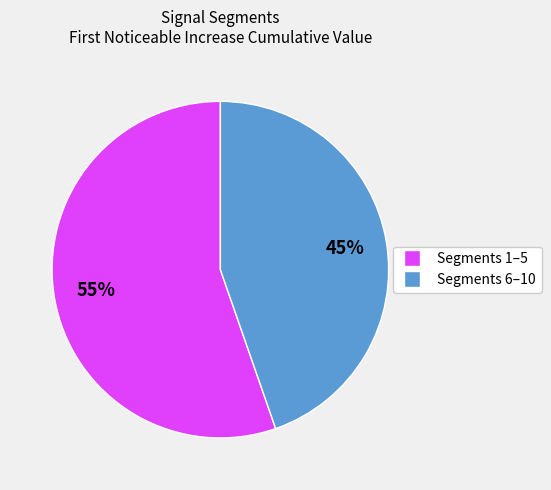

Does any single category account for the majority?

Yes